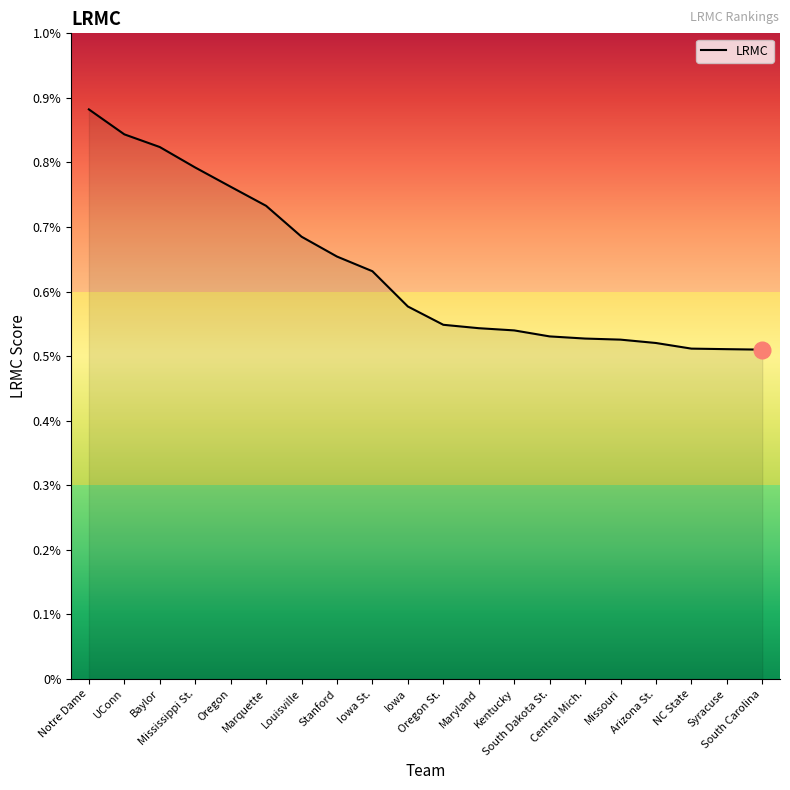

Does the chart have visible grid lines?

No